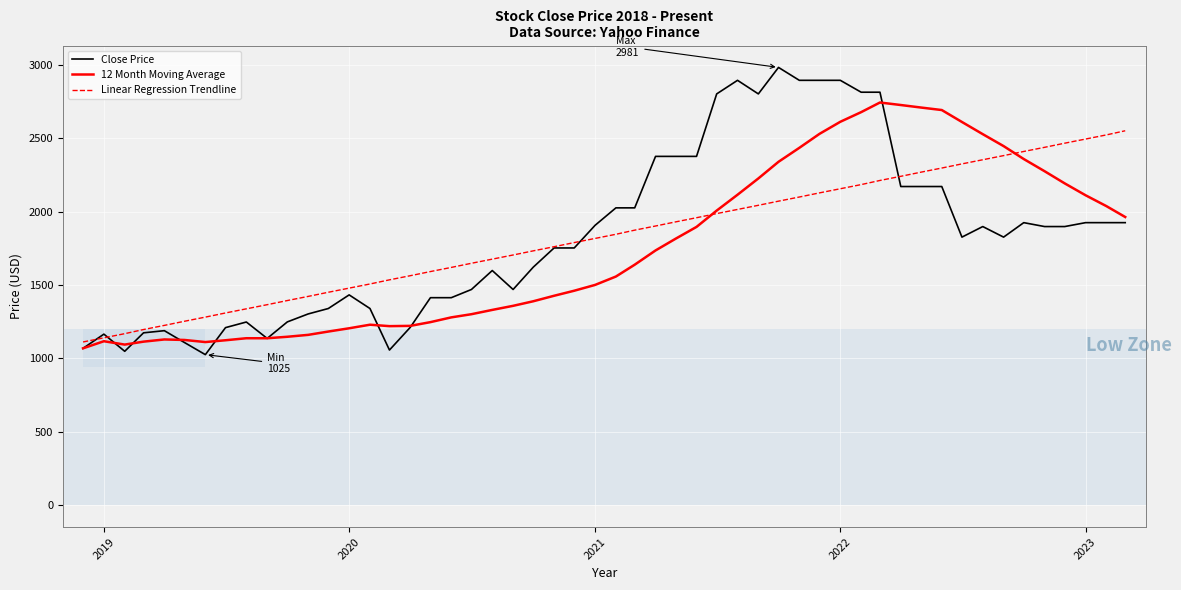

What is the lowest value of the Linear Regression Trendline series?

1111.6